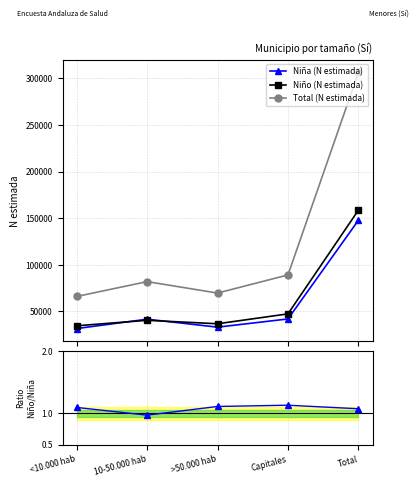

The Ratio Niño/Niña series shows 1.1 at >50.000 hab. True or false?

True